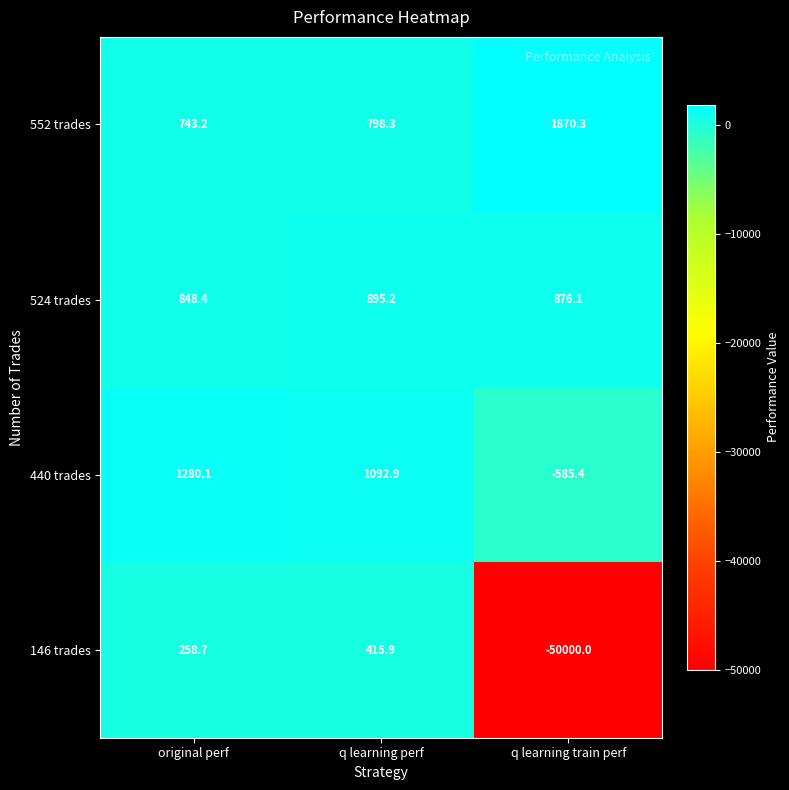

True or false: 440 trades has a value of 1280.1 at original perf.

True